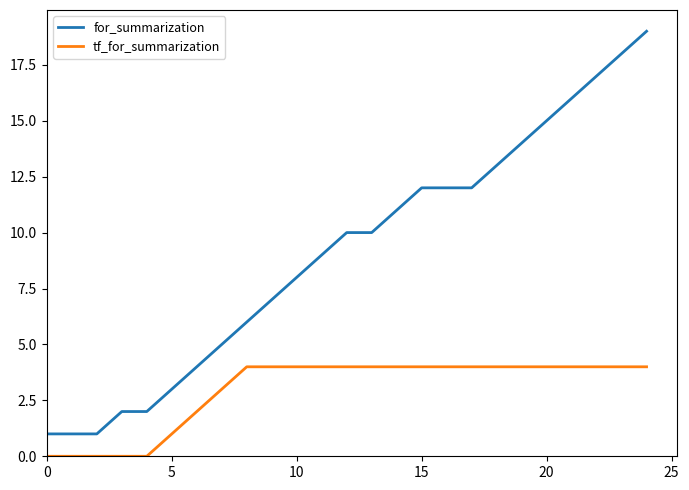

What is the lowest value of the for_summarization series?

1